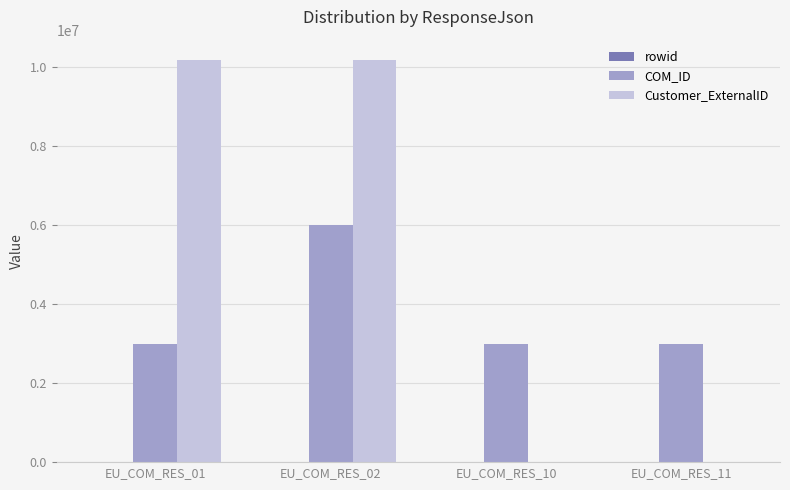

Which series changed the most between EU_COM_RES_02 and EU_COM_RES_10?

Customer_ExternalID